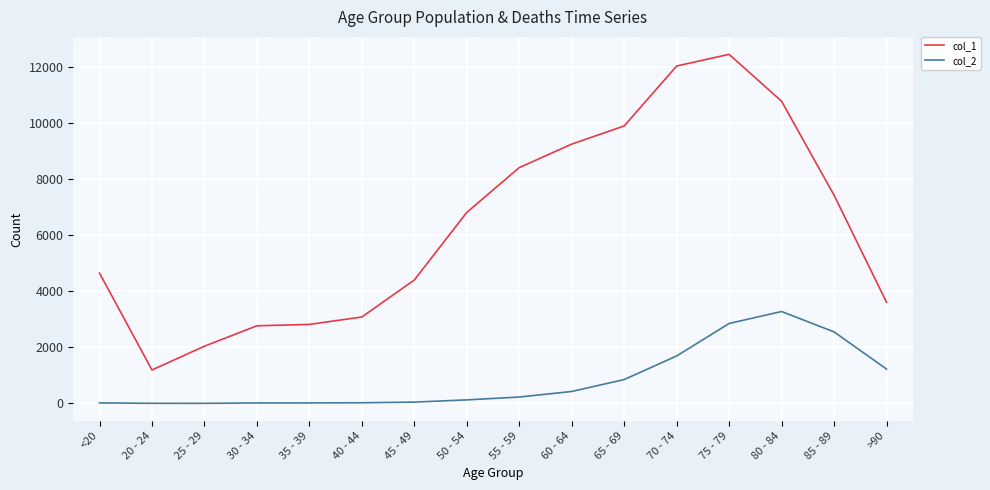

Is this an area chart (filled region under the line)?

No